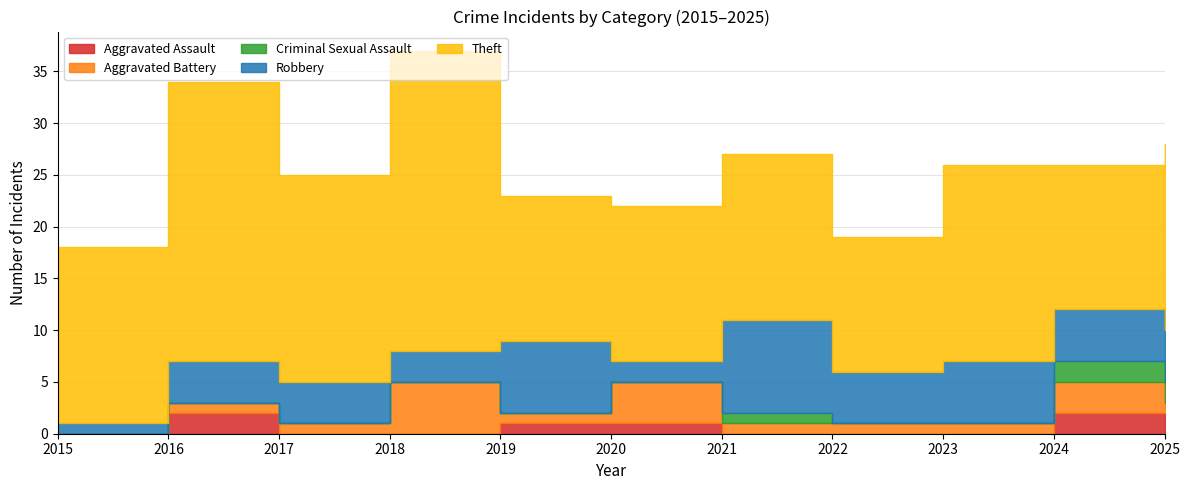

True or false: Robbery and Criminal Sexual Assault cross at least once.

False